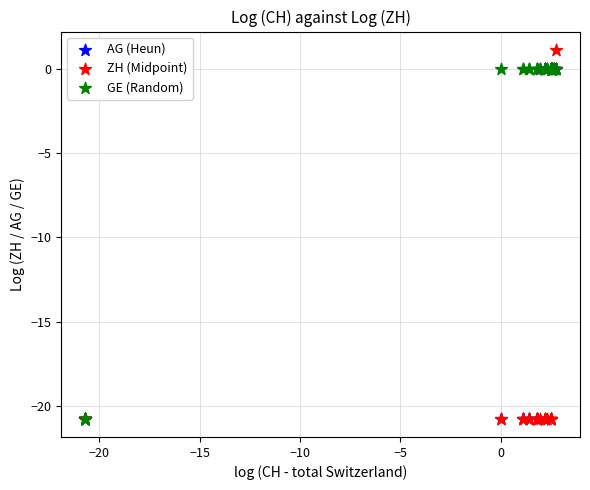

What are all the series names shown in the legend?

AG (Heun), ZH (Midpoint), GE (Random)